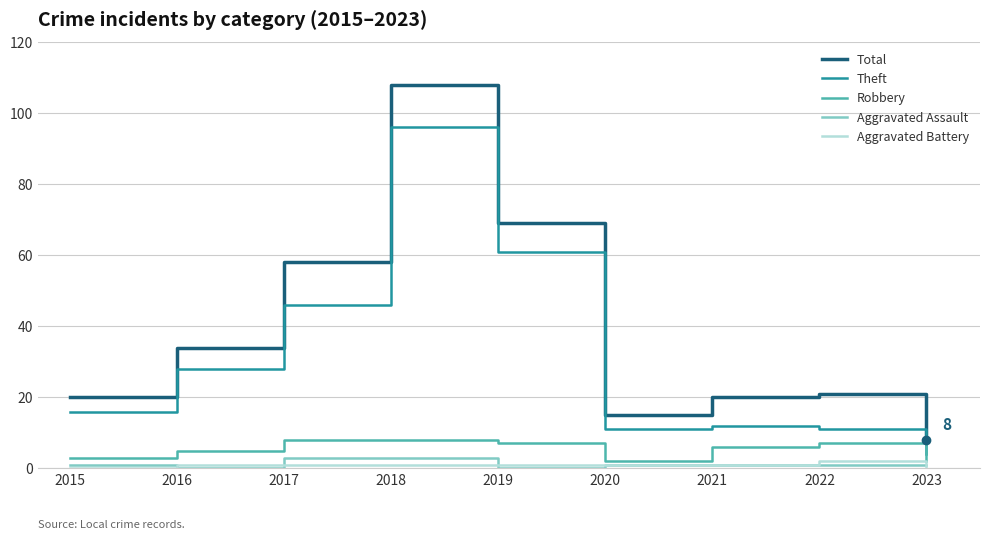

True or false: Theft and Robbery cross at least once.

False